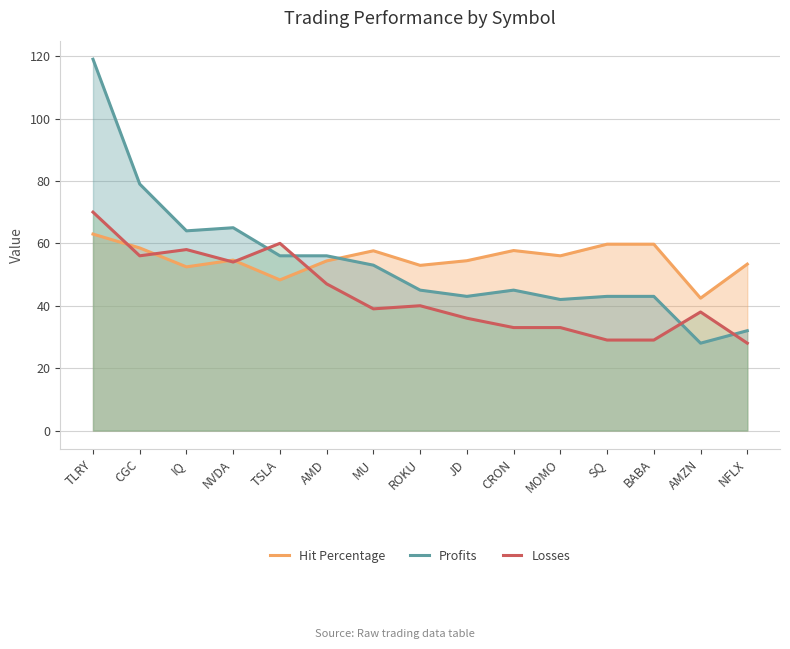

The Losses series shows 34.9 at CGC. True or false?

False